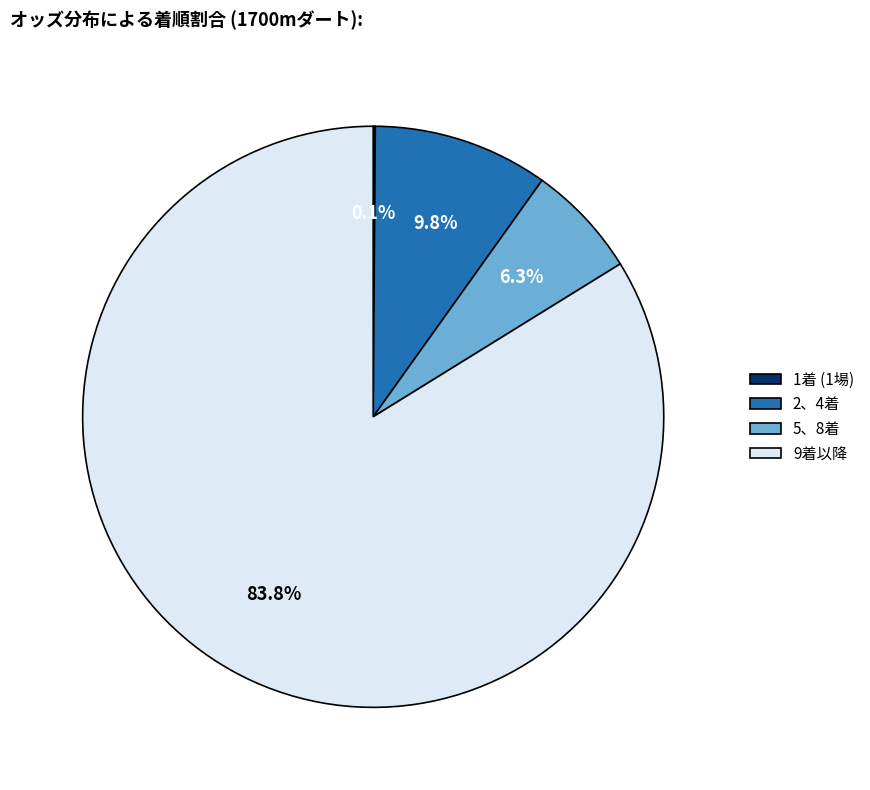

Do 9着以降 and 2、4着 together represent more than half of the pie?

Yes